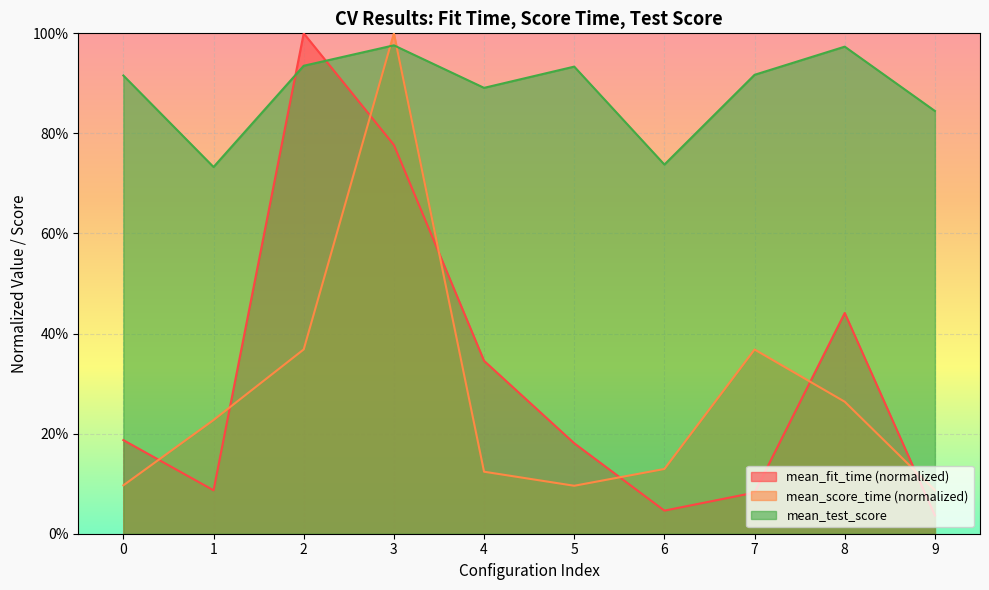

What is the difference between the highest and lowest values at 0?

0.8